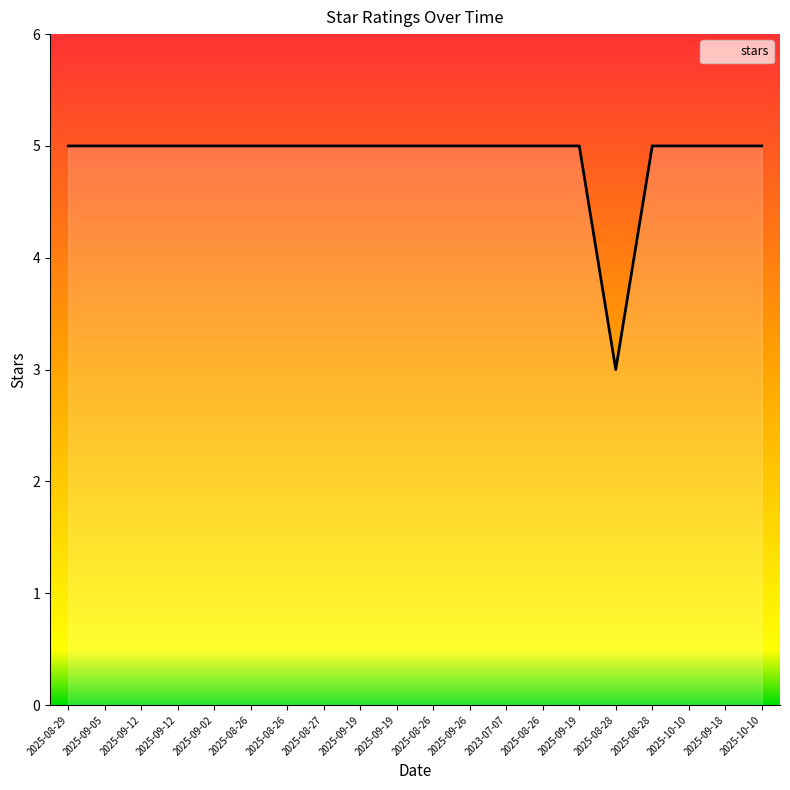

What is the approximate value at 2025-09-18?

5